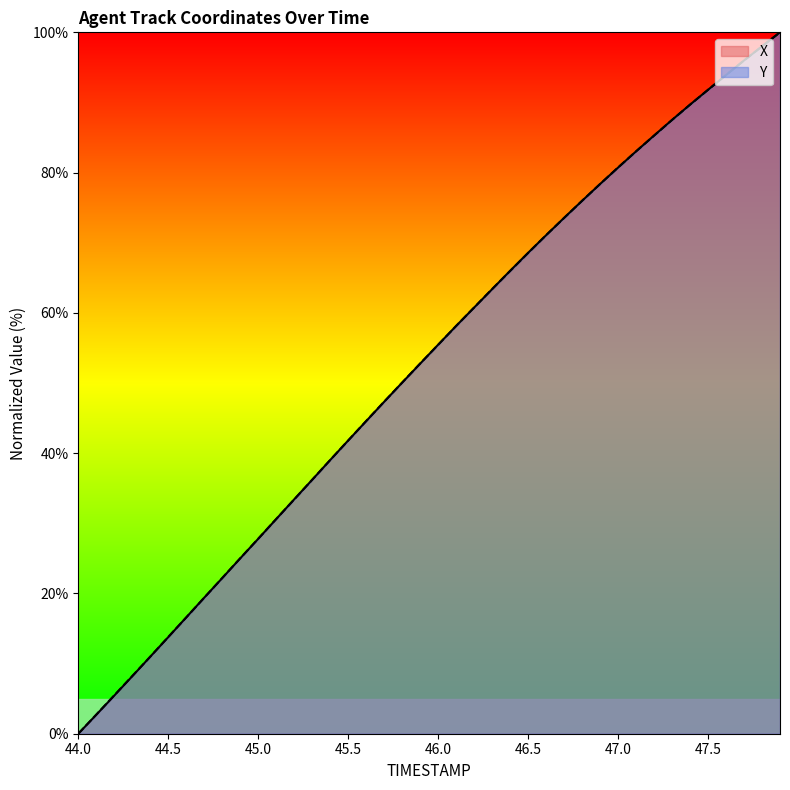

Reading left to right, extract all data points from this chart.

X: 0.0	2.7	5.4	8.2	11.0	13.8	16.6	19.4	22.2	25.0	27.8	30.6	33.4	36.2	39.0	41.8	44.6	47.3	50.1	52.8	55.5	58.1	60.8	63.4	66.0	68.6	71.1	73.6	76.0	78.4	80.7	83.0	85.3	87.5	89.7	91.8	93.9	96.0	98.0	100.0
Y: 0.0	2.7	5.5	8.2	11.0	13.8	16.6	19.4	22.2	25.0	27.8	30.6	33.4	36.2	39.0	41.8	44.6	47.3	50.1	52.8	55.4	58.1	60.8	63.4	66.0	68.5	71.1	73.5	76.0	78.4	80.7	83.0	85.3	87.5	89.7	91.8	93.9	96.0	98.0	100.0